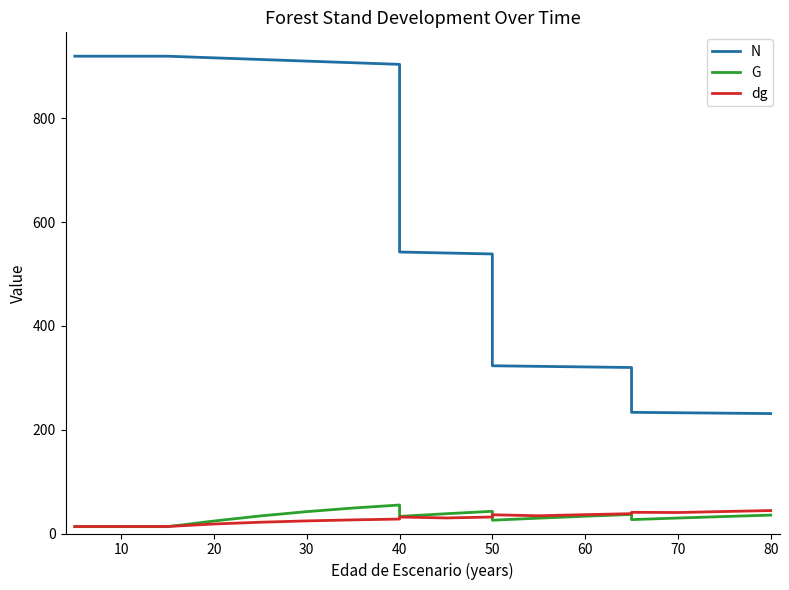

How many lines are shown in the chart?

3